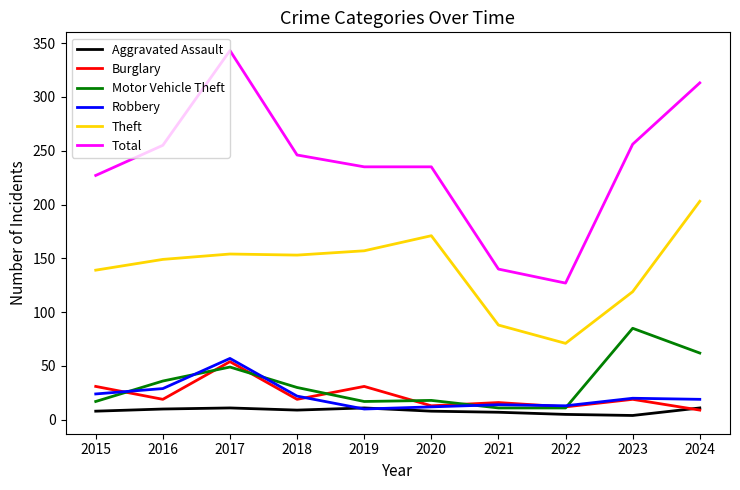

What is the smallest value displayed?

4